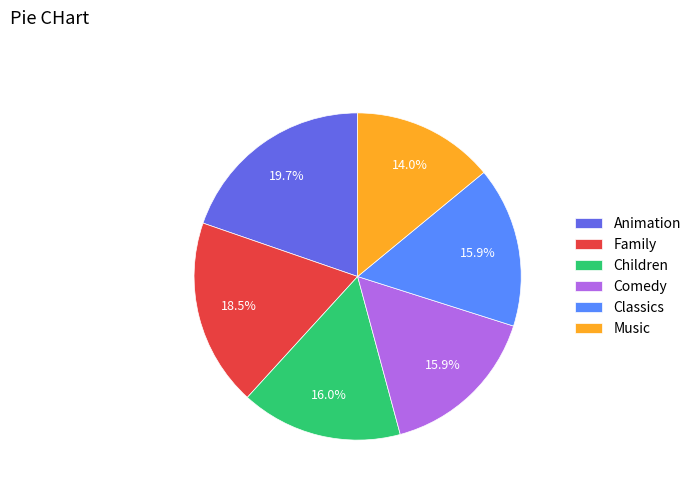

To the nearest percent, what is the difference between the largest and smallest slice percentages?

6%